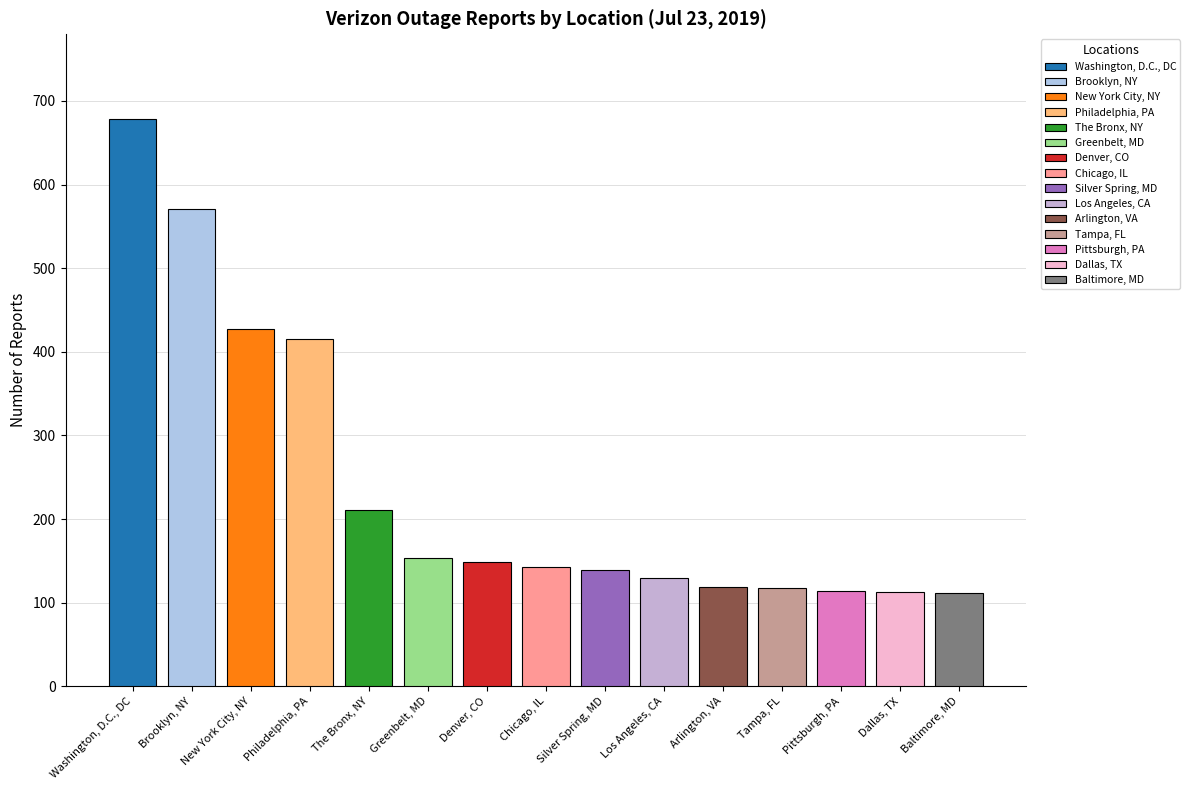

At which category does the chart reach its minimum across all series?

Baltimore, MD